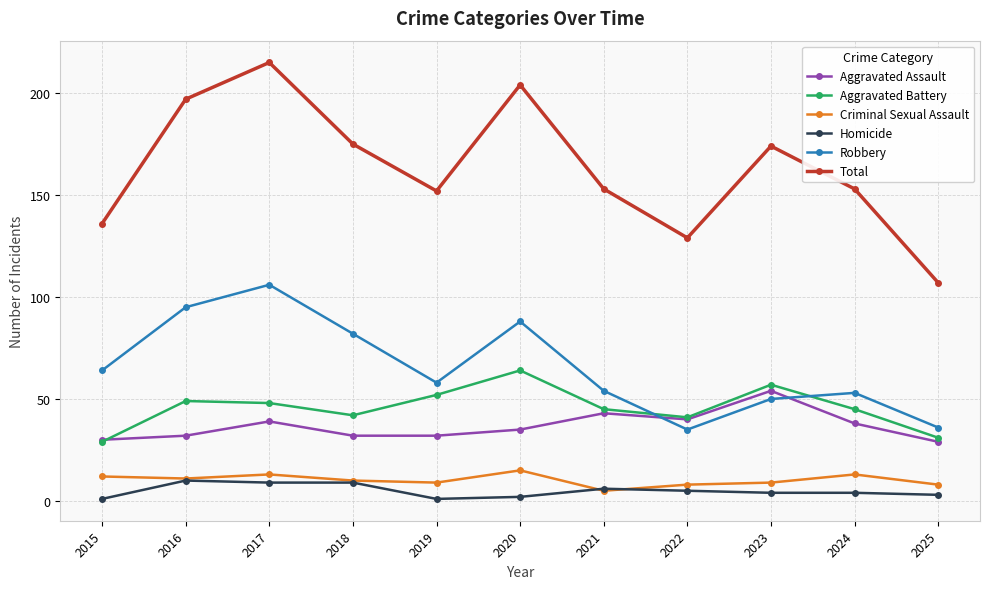

The value of Aggravated Battery at 2022 is 73. True or false?

False